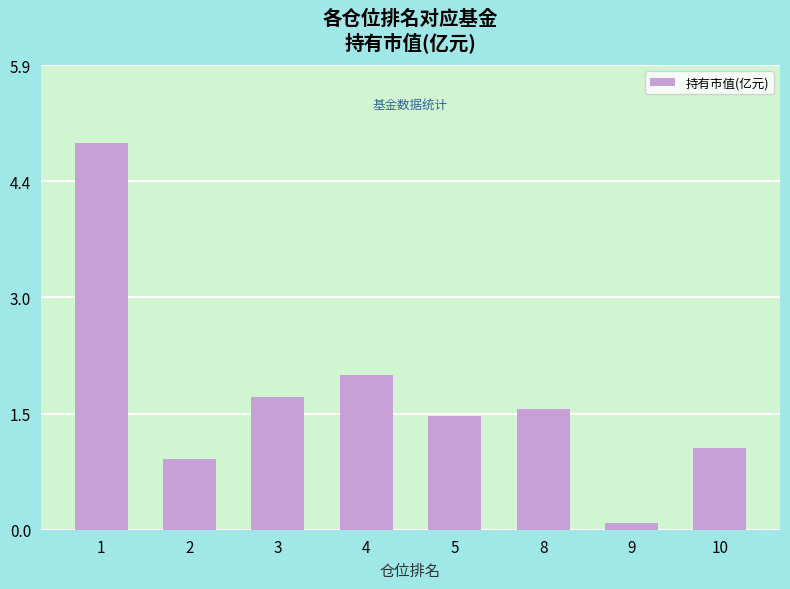

What is the minimum value shown in the chart?

0.1